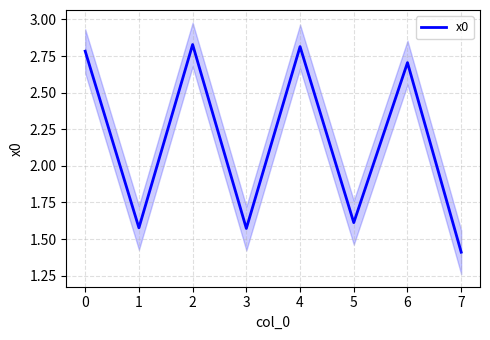

What is the average value?

2.2